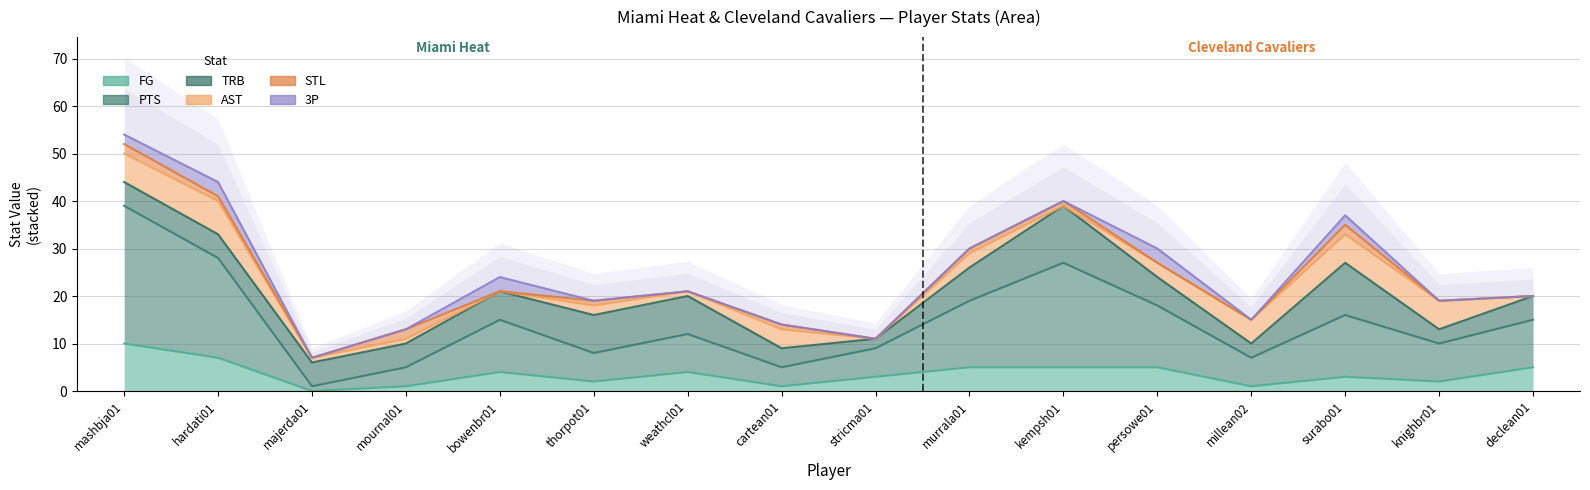

How many lines are shown in the chart?

6